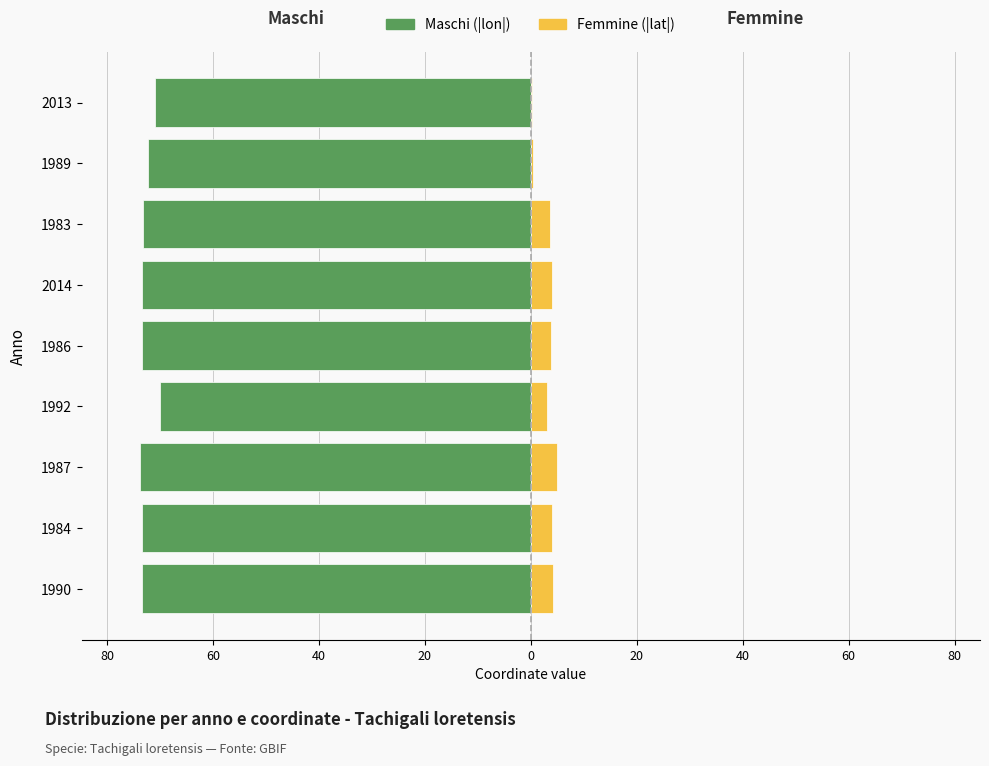

What is the sum of all Femmine (|lat|) values?

28.1